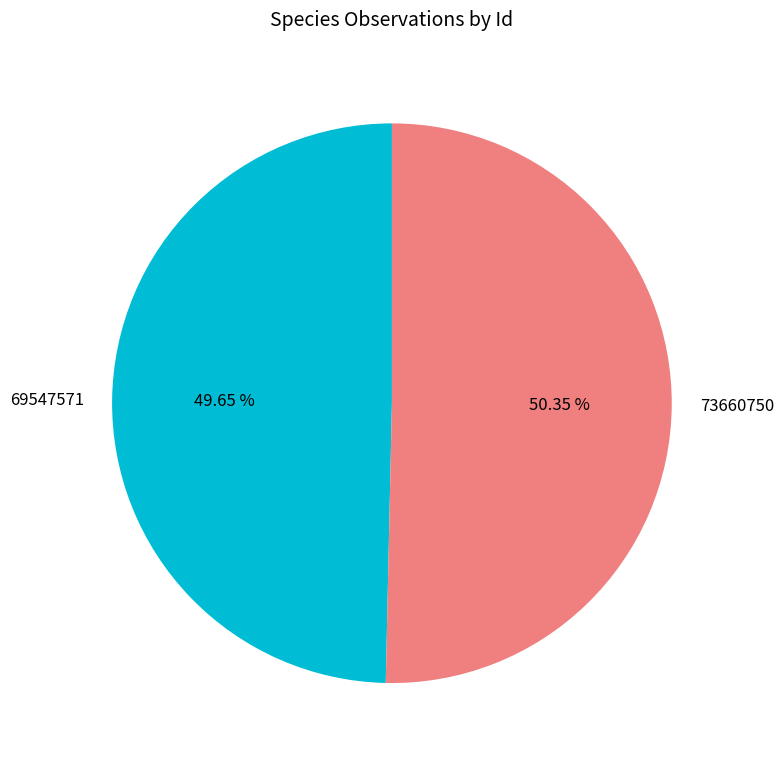

What is the ratio of the value at 69547571 to the value at 73660750?

1.0